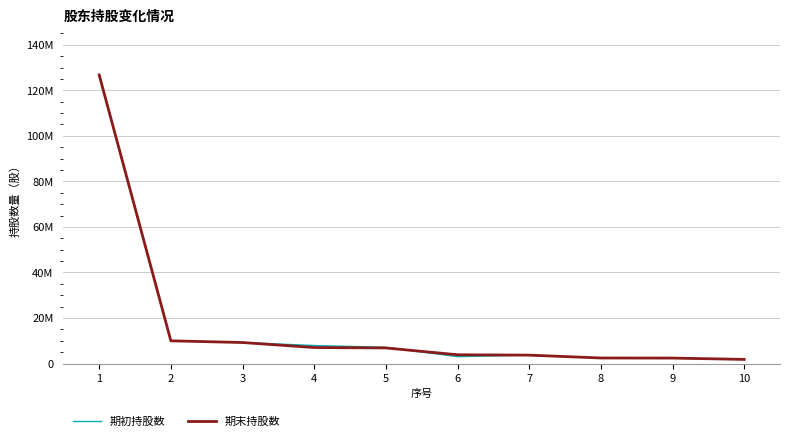

What are all the series names shown in the legend?

期初持股数, 期末持股数